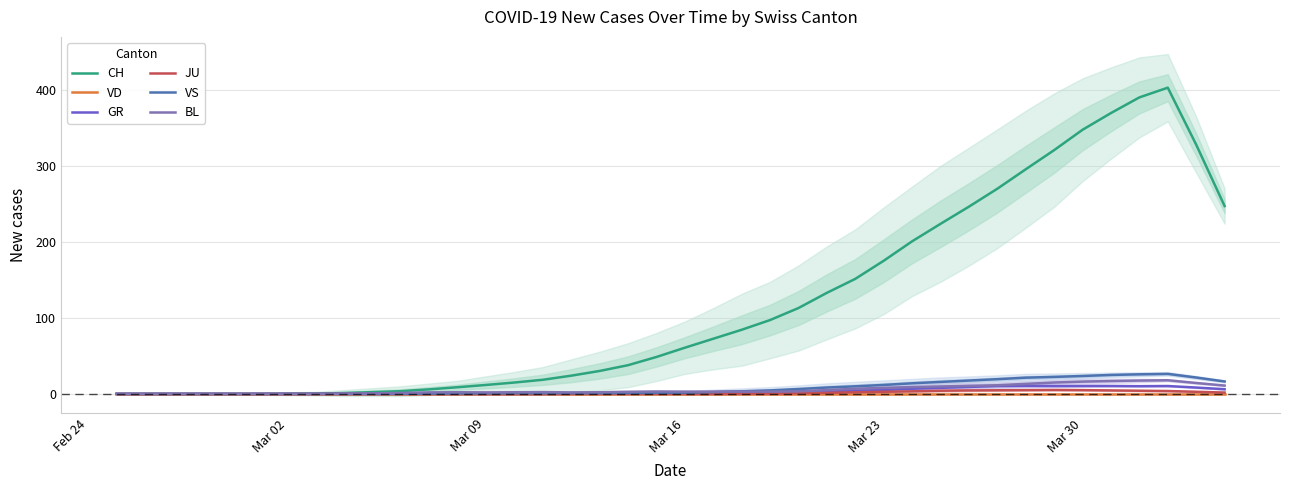

True or false: CH has a value of 48.1 at 24.

False